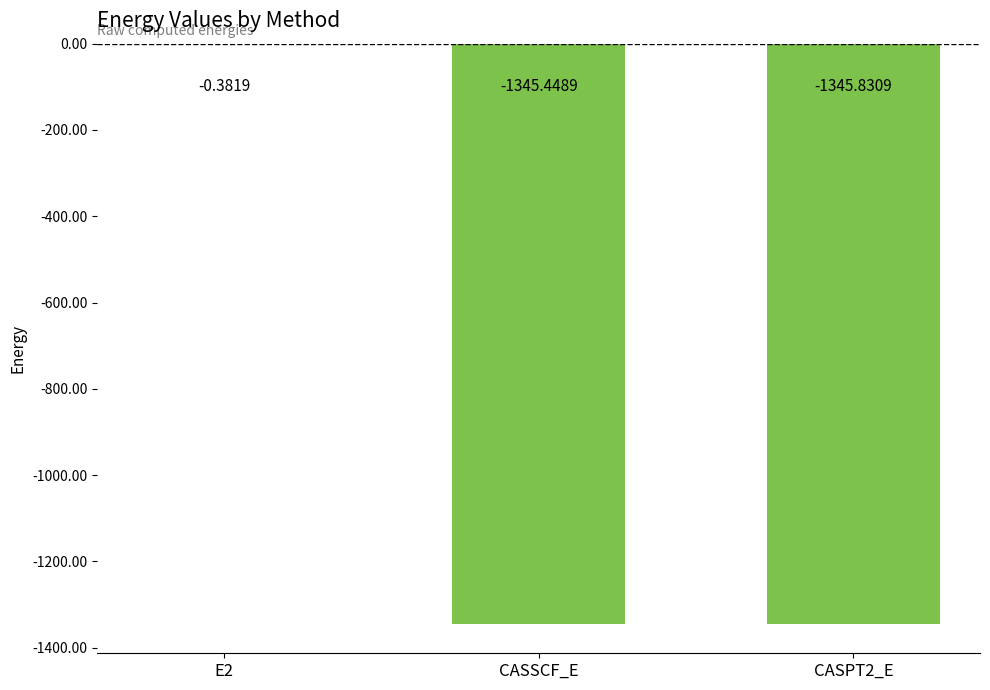

What is the sum of all values?

-2691.7